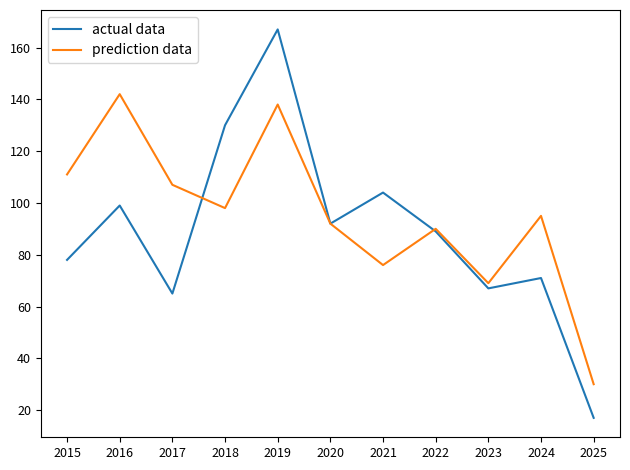

What is the maximum value shown in the chart?

167